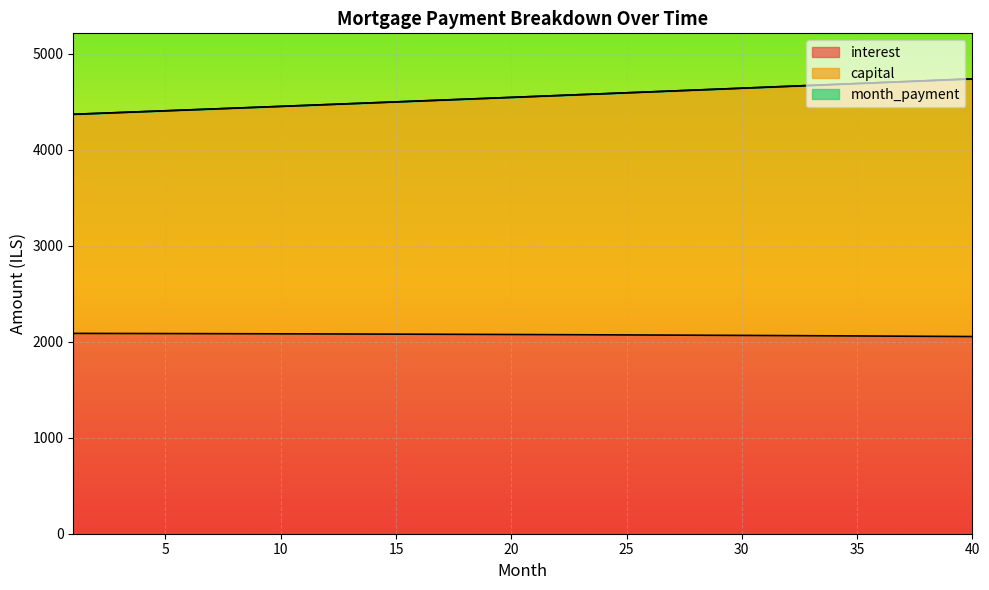

What is the average value of the capital series?

4553.5